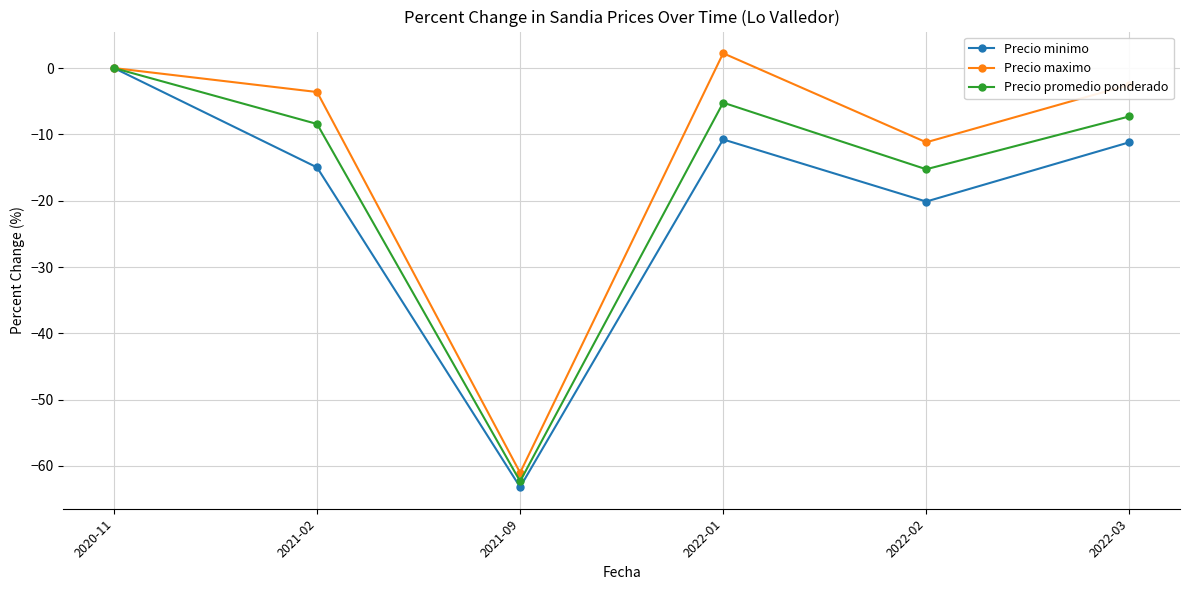

What is the label of the 1st point from the right?

2022-03